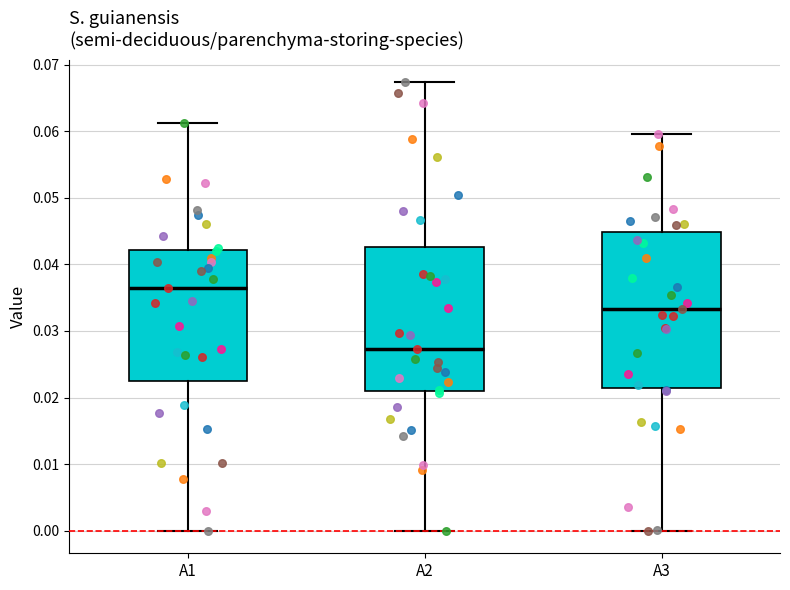

Comparing the boxes themselves (not the whiskers), which one is the tallest?

A3